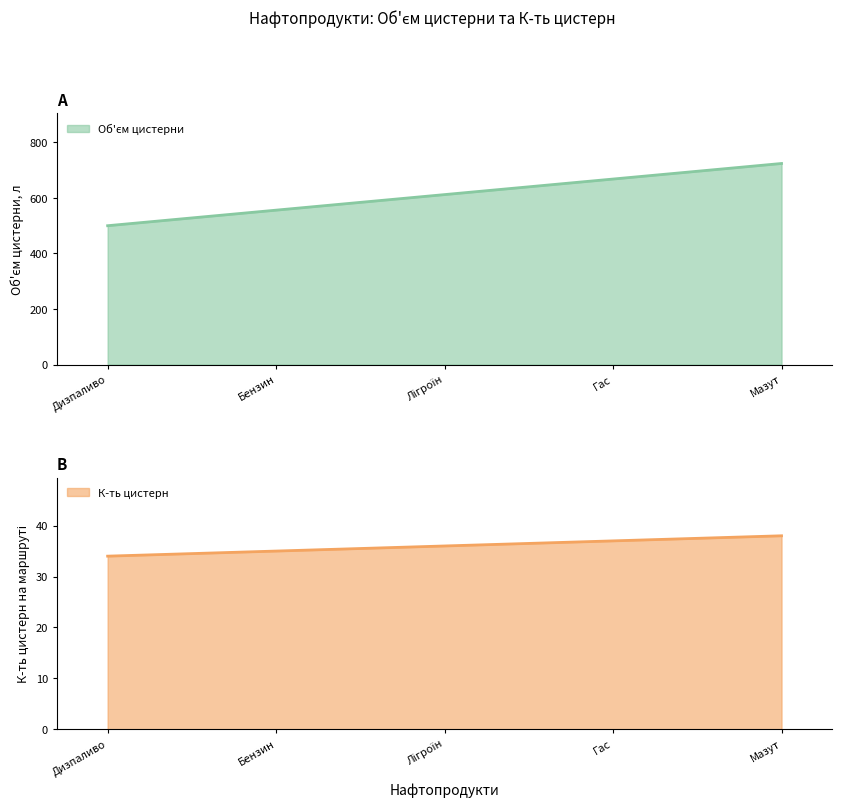

What is the difference between the second highest and second lowest values in the К-ть цистерн series?

2